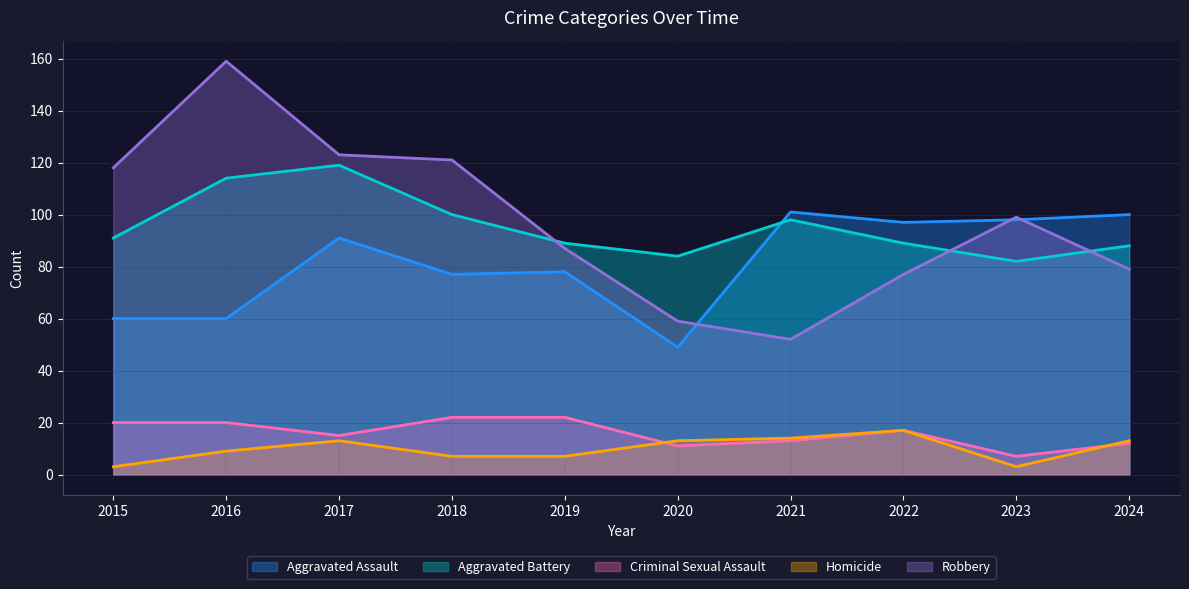

True or false: Aggravated Battery and Criminal Sexual Assault cross at least once.

False